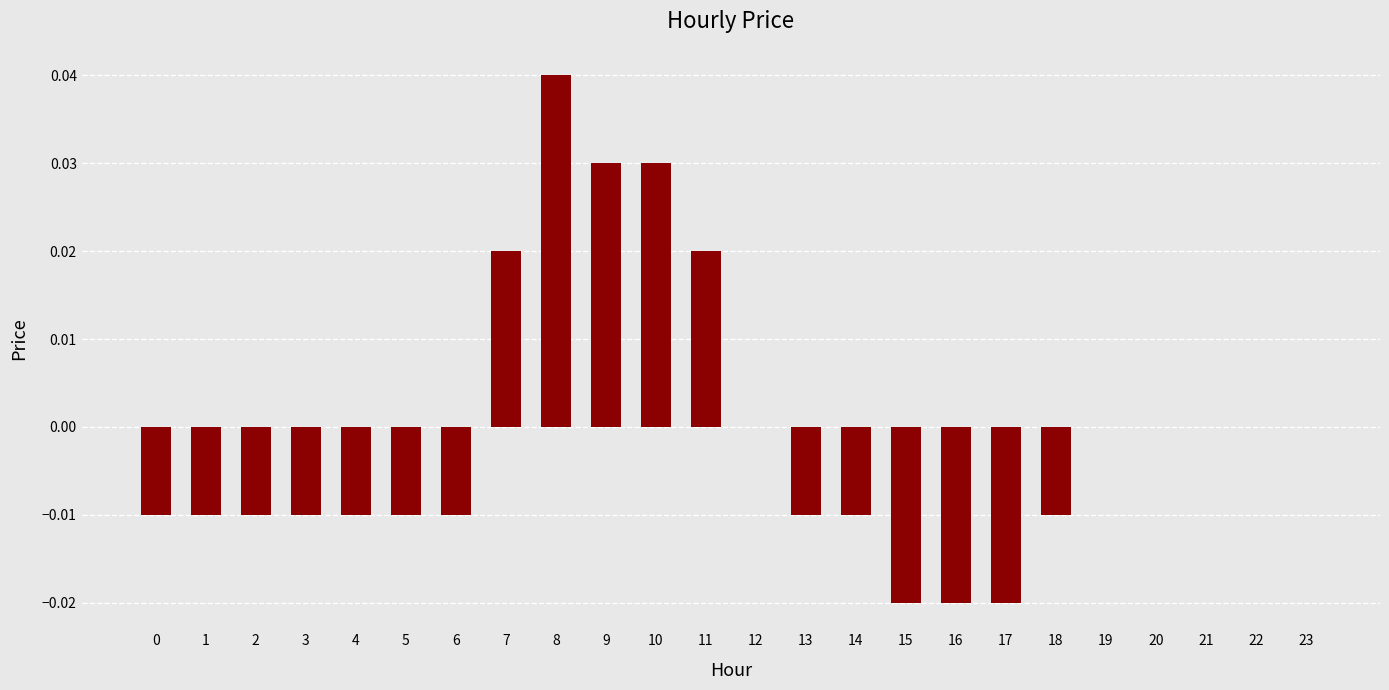

Count the number of data series in this chart.

1